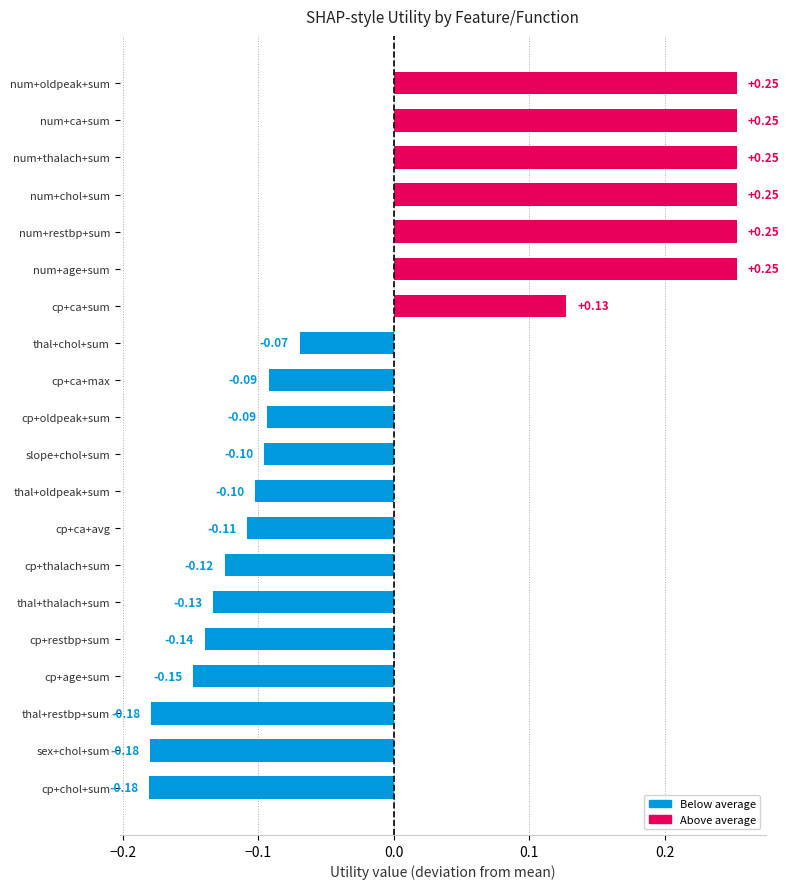

What is the difference between the values at sex+chol+sum and num+chol+sum?

0.4